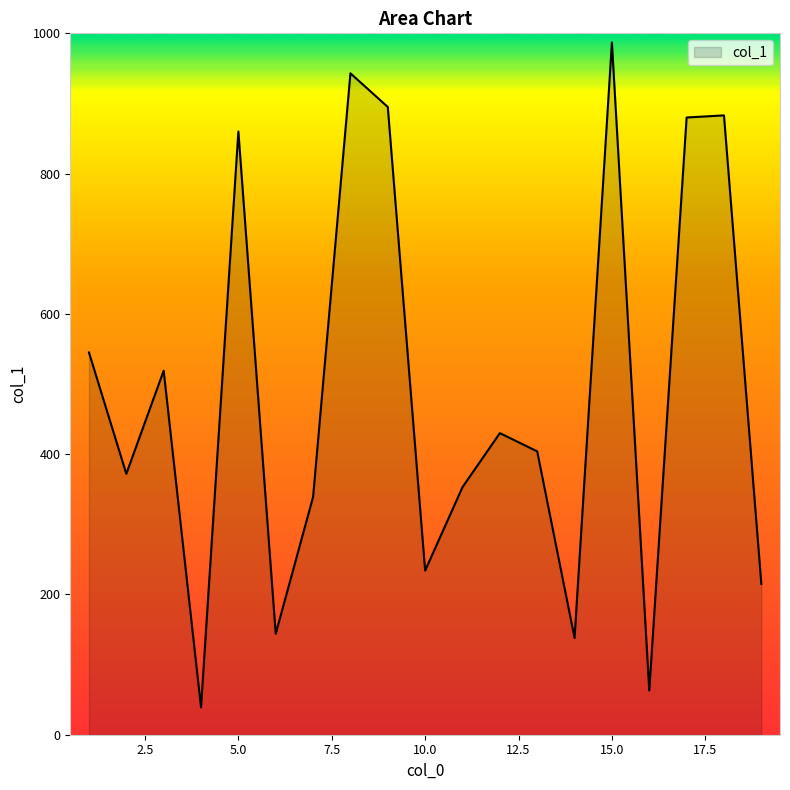

What is the maximum value shown in the chart?

987